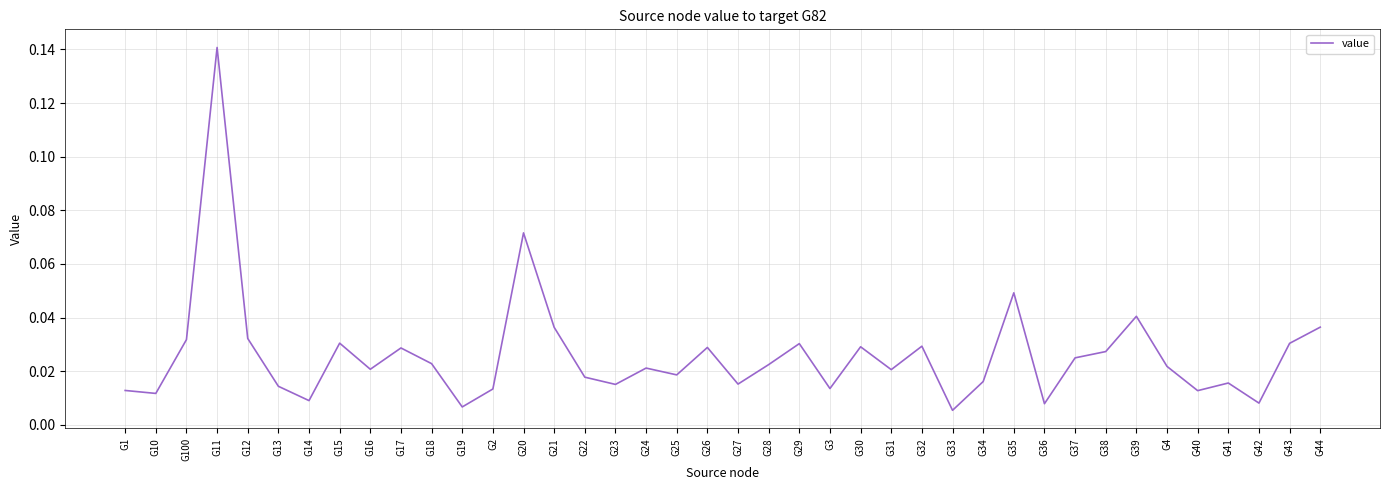

True or false: the data has more than 0 interior local peaks.

True